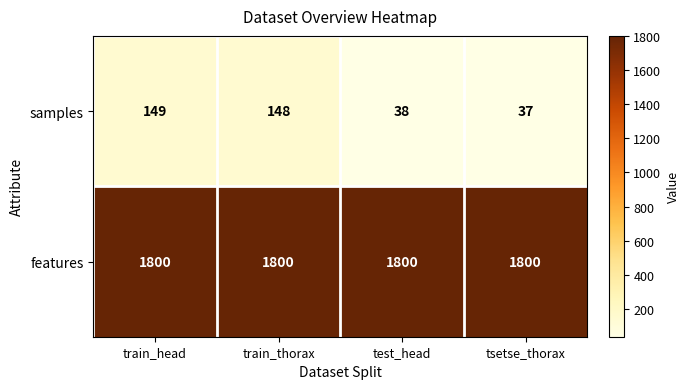

List the series in order of their overall mean, highest first.

features, samples